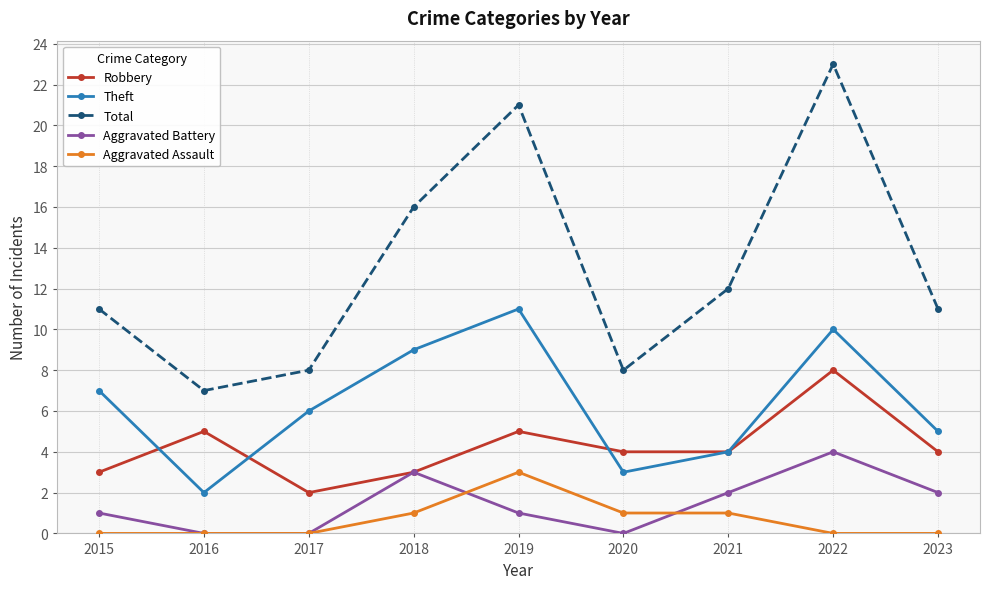

Read the Aggravated Battery value at 2023.

2